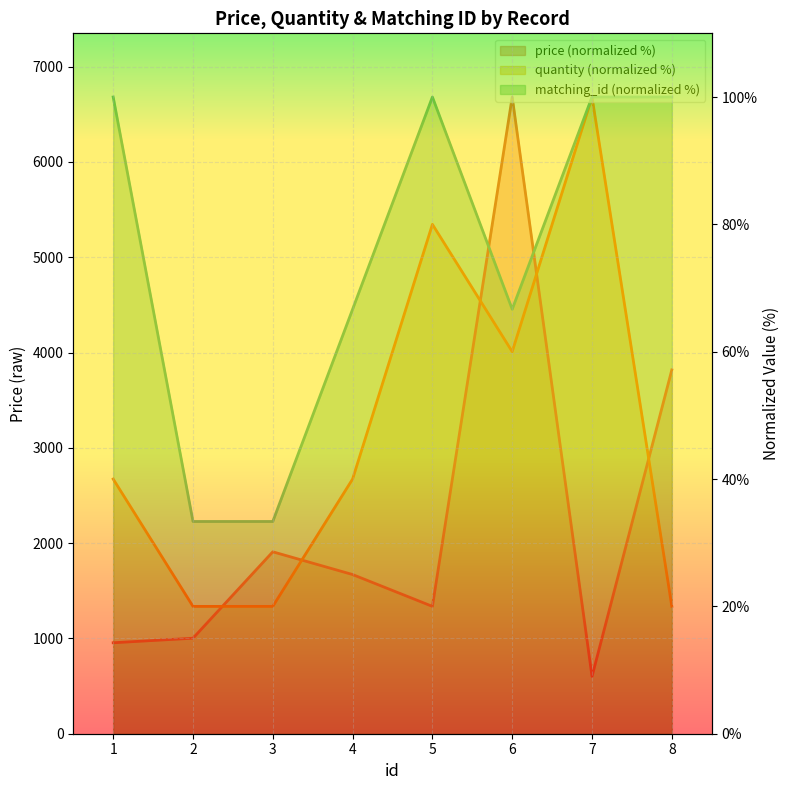

What is the spread (max minus min) of values at 5?

80.0